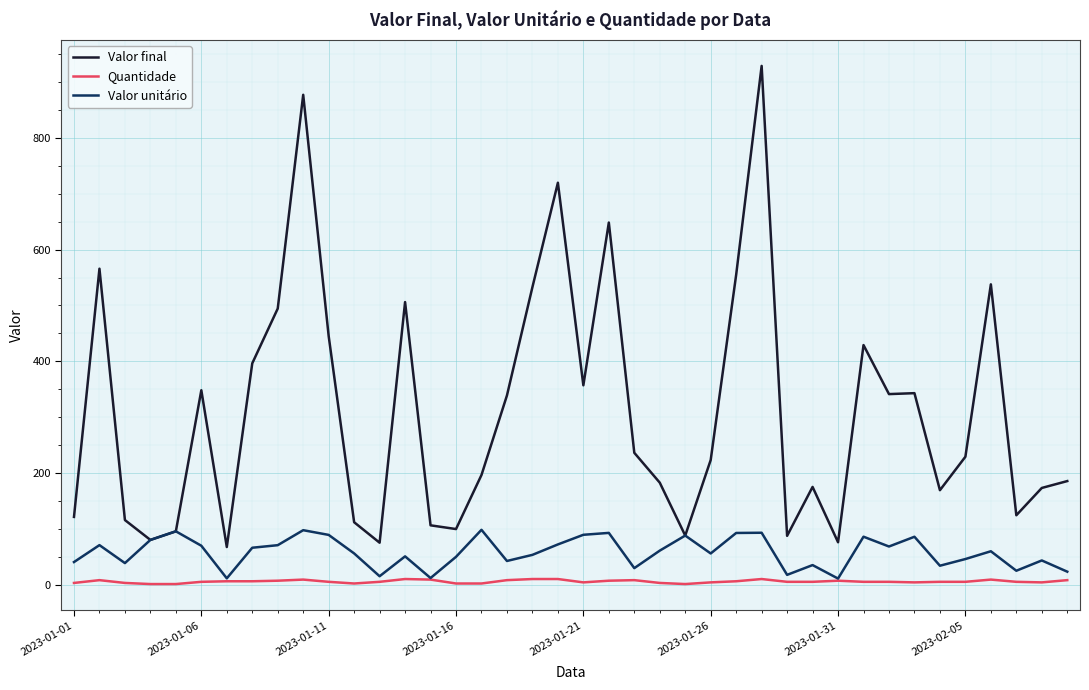

Which series has the largest total across all categories?

Valor final